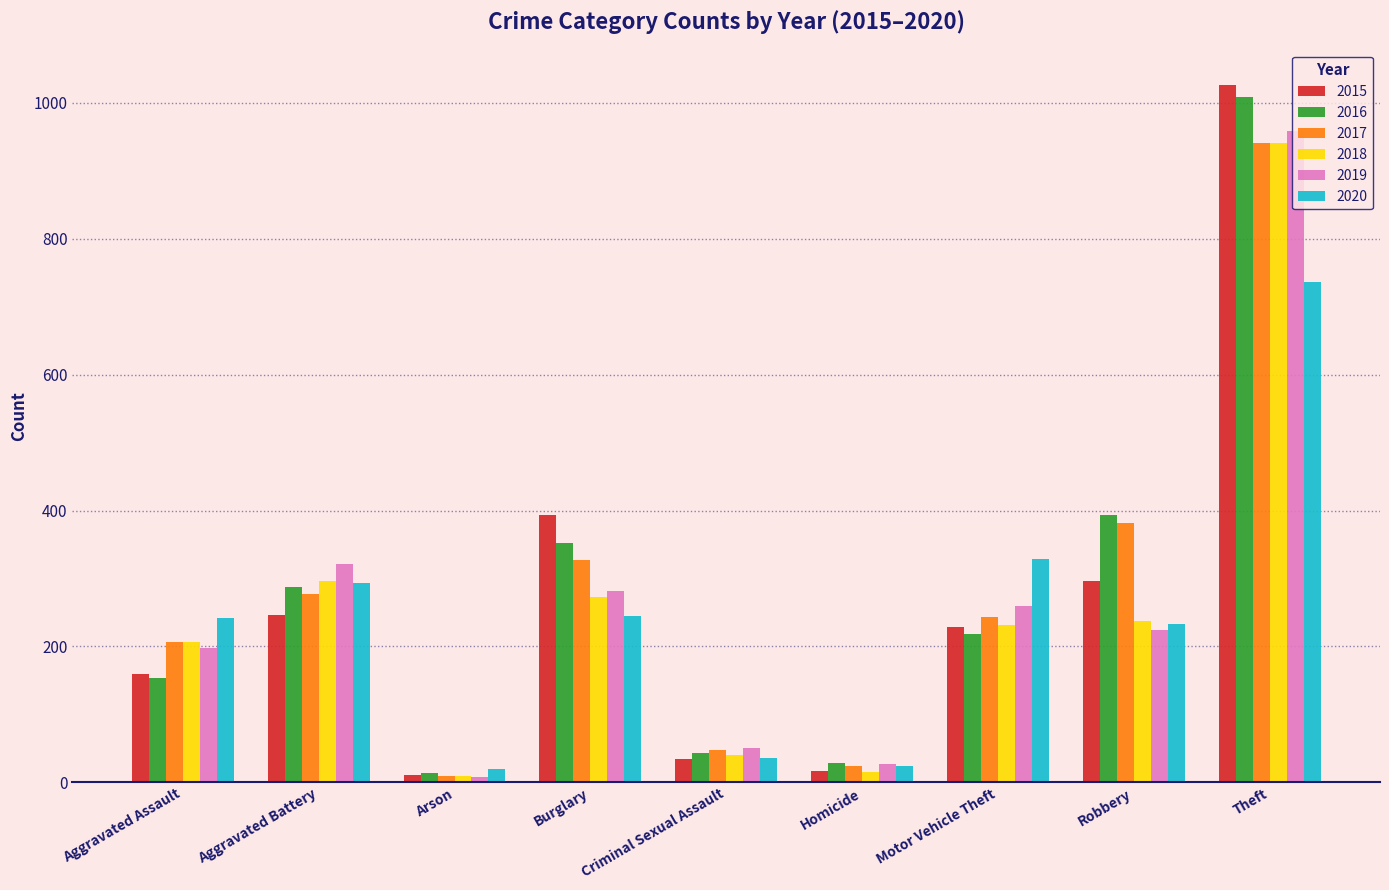

The value of 2016 at Burglary is 352. True or false?

True